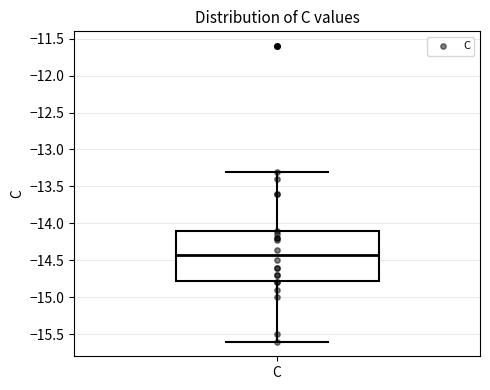

Read this box plot against the y-axis: the position of the median line, the range covered by the box, and the ends of both whiskers. The values are not printed on the chart, so give them approximately, as read against the axis.

median -14.45, box -14.75 to -14.10, whiskers -15.60 to -13.30